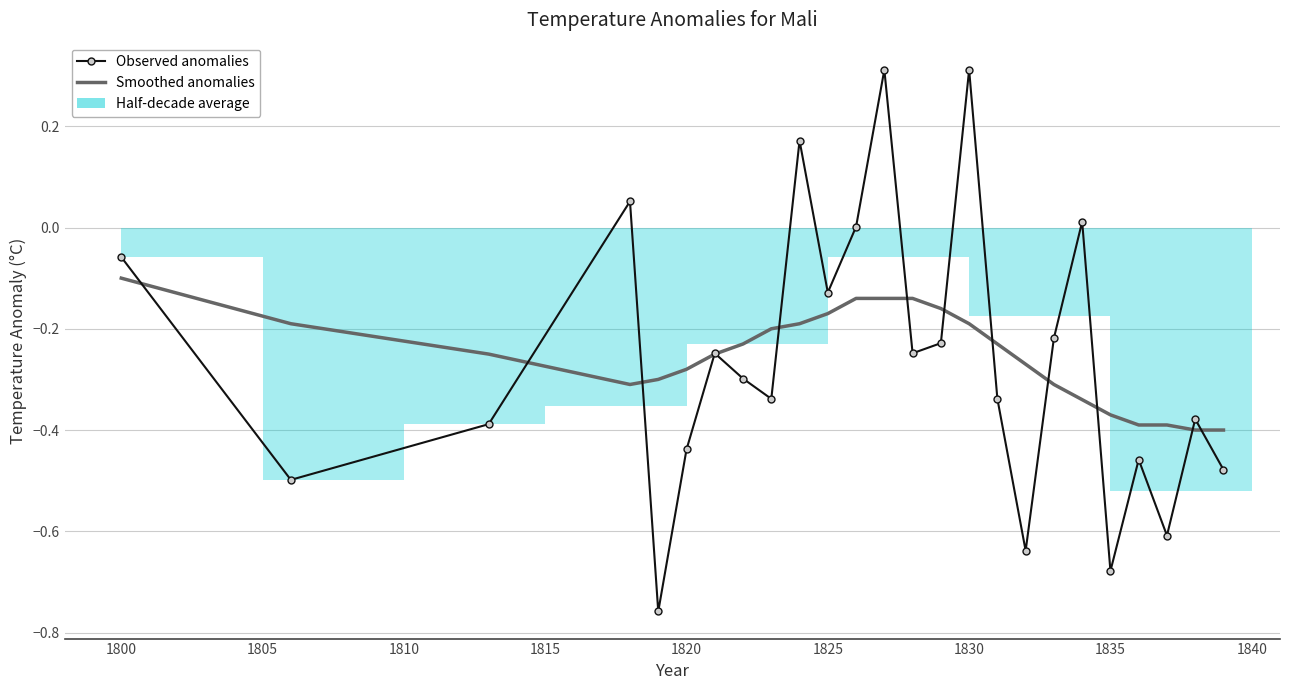

How many intersections are there between Smoothed anomalies and Observed anomalies?

13